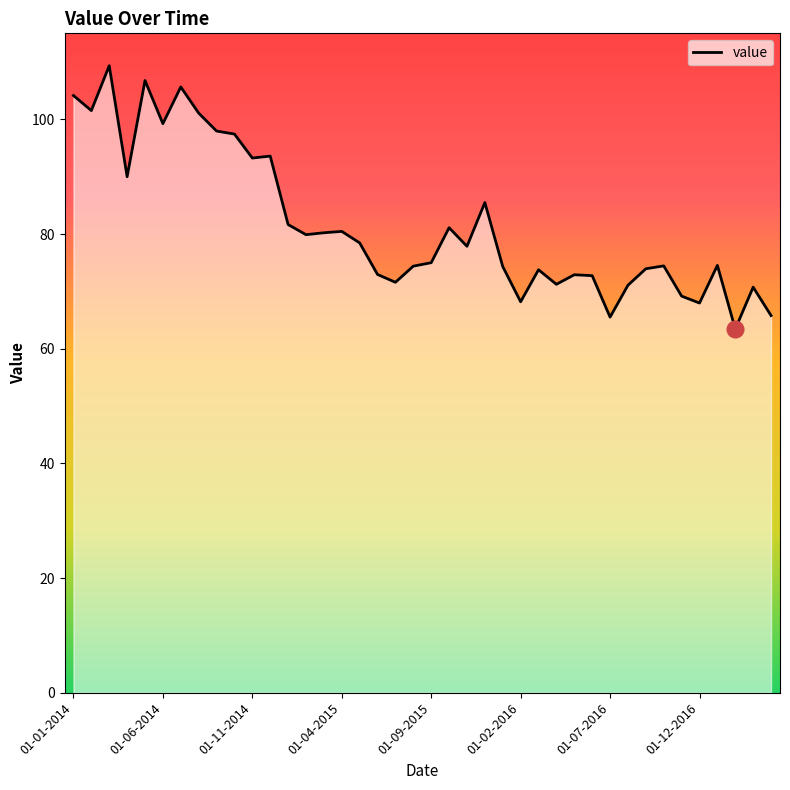

What is the minimum value shown in the chart?

63.4